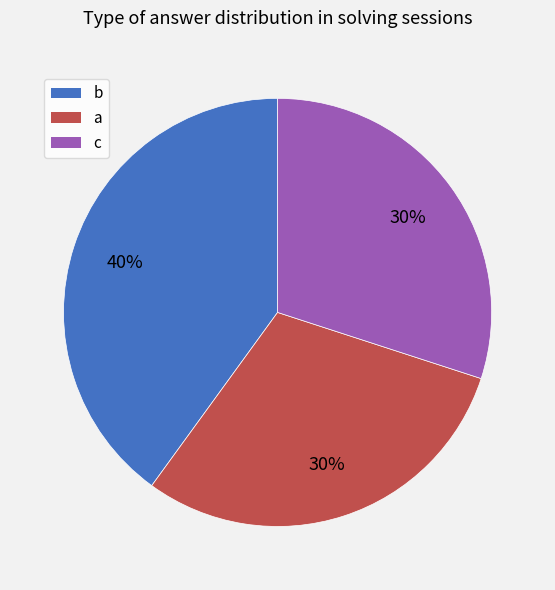

The a slice represents 30% of the pie. True or false?

True